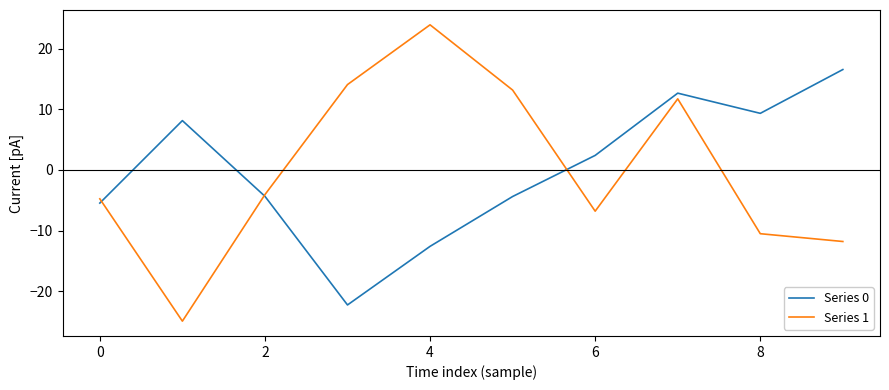

Does the chart display data point markers on the line(s)?

No